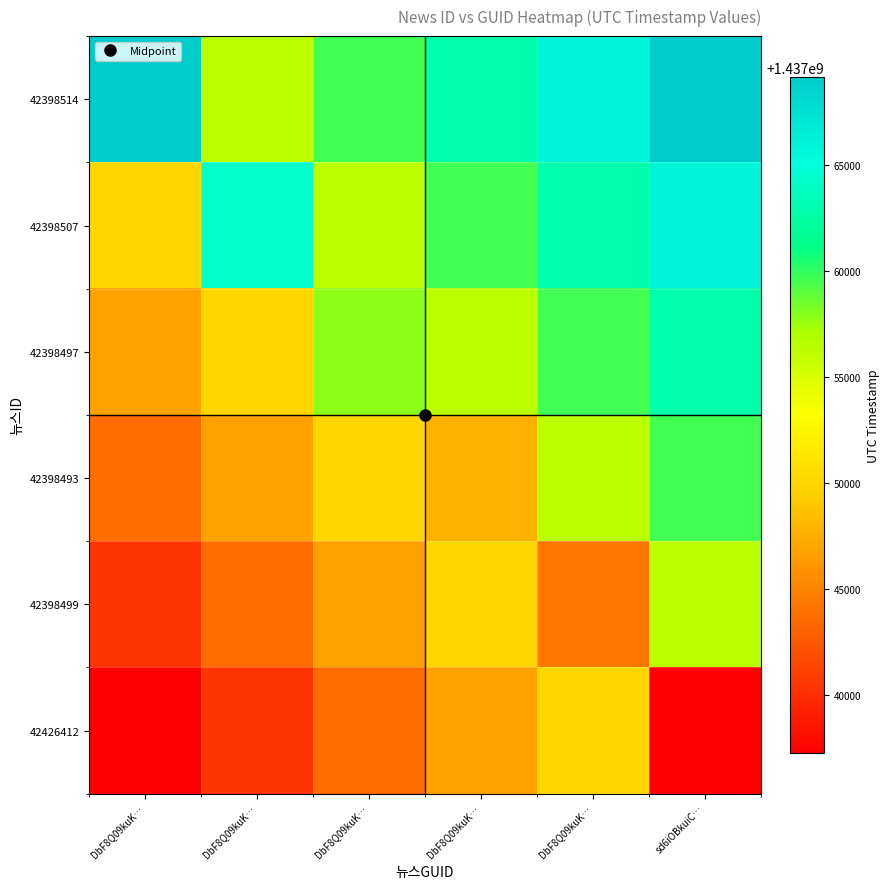

Reading left to right, what are all the values shown in this chart?

42398514: DbF8Q09kuK…=1437069171.0	DbF8Q09kuK…=1437056403.4	DbF8Q09kuK…=1437059595.3	DbF8Q09kuK…=1437062787.2	DbF8Q09kuK…=1437065979.1	sd6iOBkuiC…=1437069171.0
42398507: DbF8Q09kuK…=1437050019.6	DbF8Q09kuK…=1437064232.0	DbF8Q09kuK…=1437056403.4	DbF8Q09kuK…=1437059595.3	DbF8Q09kuK…=1437062787.2	sd6iOBkuiC…=1437065979.1
42398497: DbF8Q09kuK…=1437046827.7	DbF8Q09kuK…=1437050019.6	DbF8Q09kuK…=1437057923.0	DbF8Q09kuK…=1437056403.4	DbF8Q09kuK…=1437059595.3	sd6iOBkuiC…=1437062787.2
42398493: DbF8Q09kuK…=1437043635.8	DbF8Q09kuK…=1437046827.7	DbF8Q09kuK…=1437050019.6	DbF8Q09kuK…=1437047660.0	DbF8Q09kuK…=1437056403.4	sd6iOBkuiC…=1437059595.3
42398499: DbF8Q09kuK…=1437040443.9	DbF8Q09kuK…=1437043635.8	DbF8Q09kuK…=1437046827.7	DbF8Q09kuK…=1437050019.6	DbF8Q09kuK…=1437044254.0	sd6iOBkuiC…=1437056403.4
42426412: DbF8Q09kuK…=1437037252.0	DbF8Q09kuK…=1437040443.9	DbF8Q09kuK…=1437043635.8	DbF8Q09kuK…=1437046827.7	DbF8Q09kuK…=1437050019.6	sd6iOBkuiC…=1437037252.0